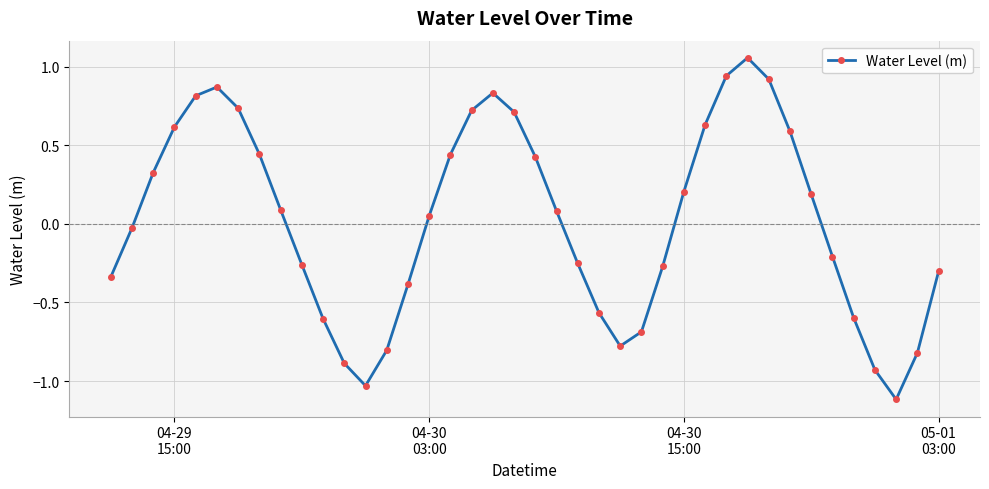

How many interior local peaks (higher than both neighbors) does the data have?

3